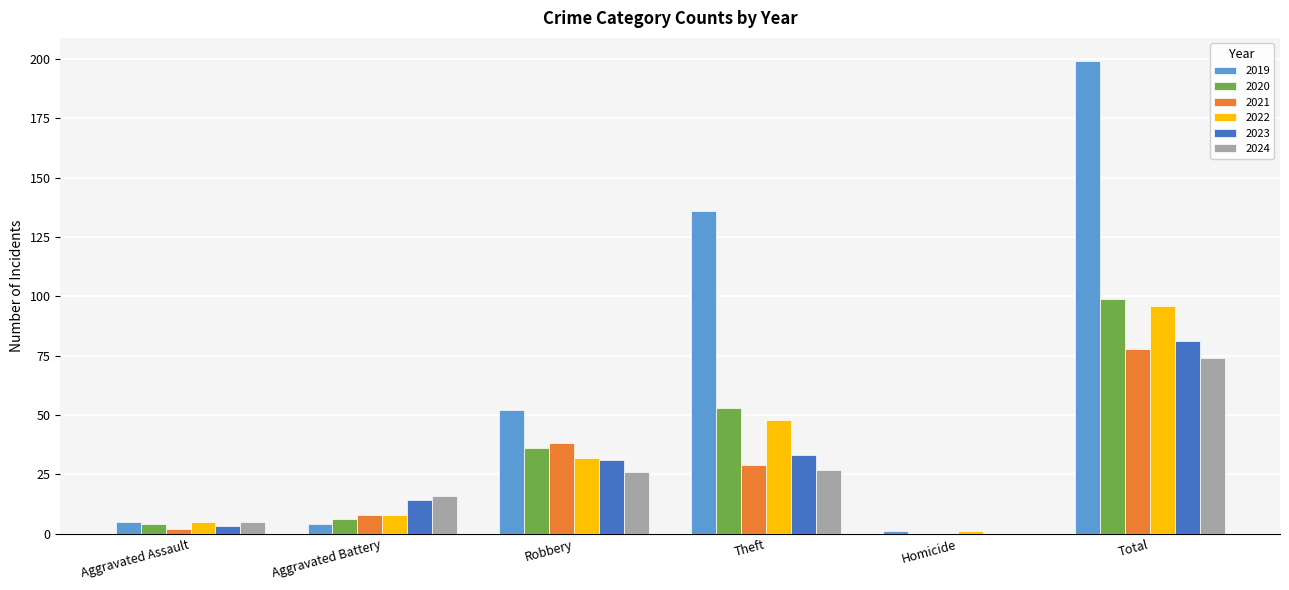

Does the chart contain stacked bars?

No